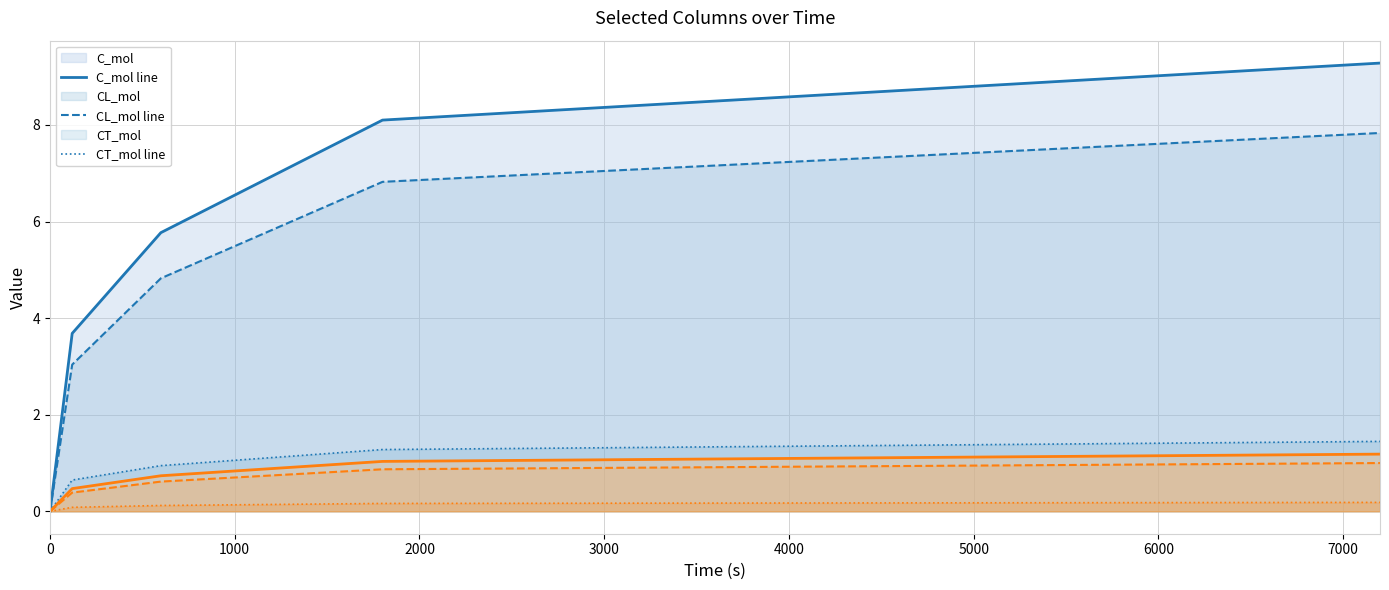

Which series has the largest range (max minus min)?

C_mol line